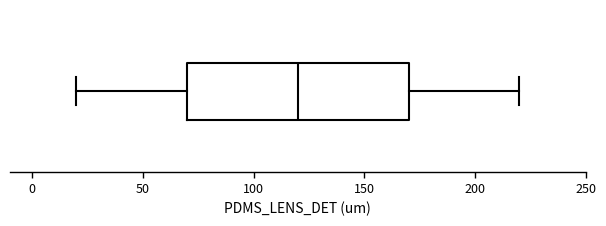

Transcribe this box plot: give where the median line is, the range the box spans, and where the two whiskers end, as read against the x-axis. The values are not printed on the chart, so give them approximately, as read against the axis.

median 120, box 70 to 170, whiskers 20 to 220